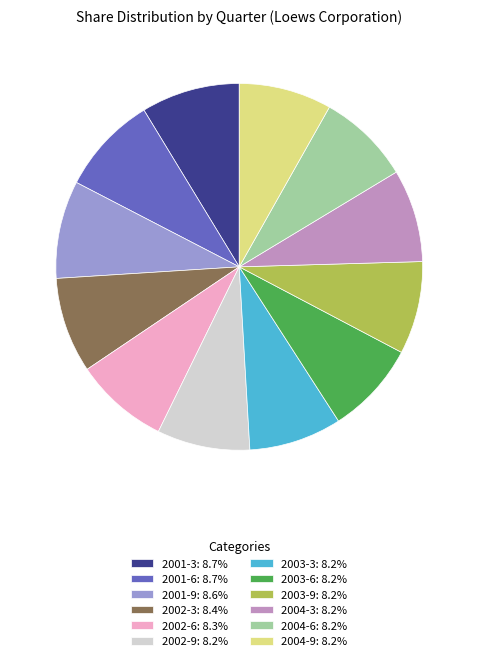

Is there any slice that represents more than half of the pie?

No